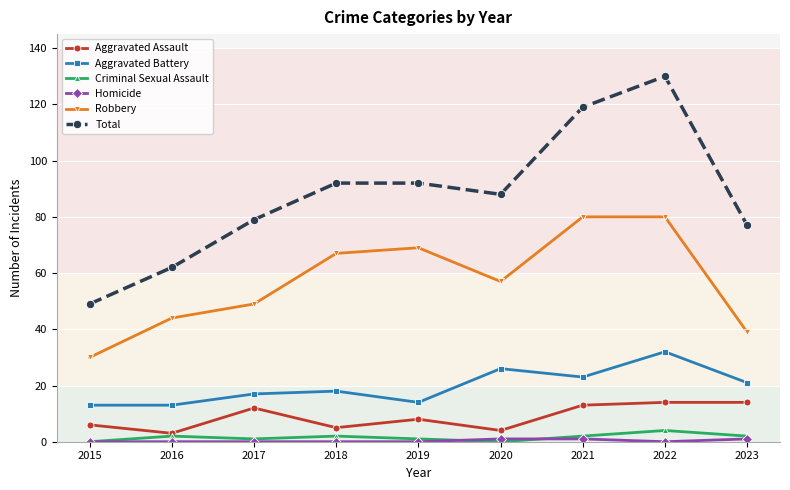

Count the number of categories in the chart.

9